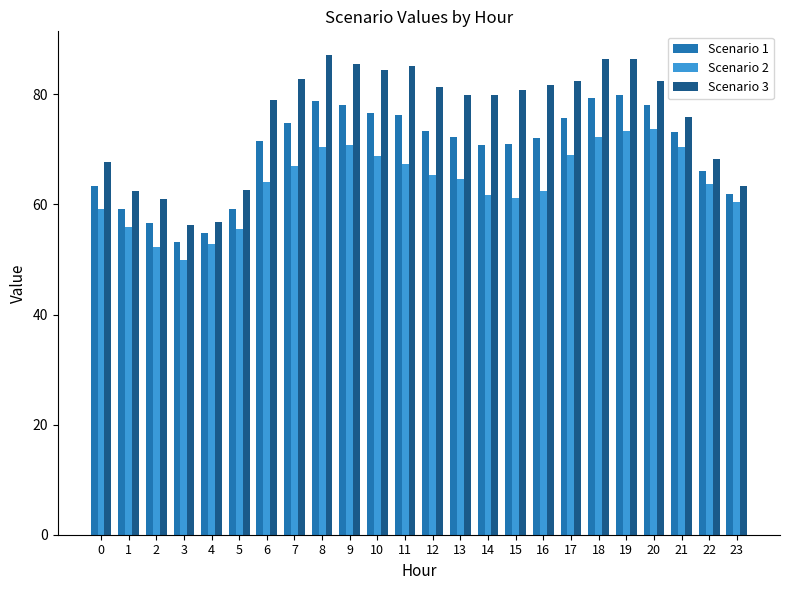

What is the sum of the Scenario 1 values at 12 and 17?

148.9